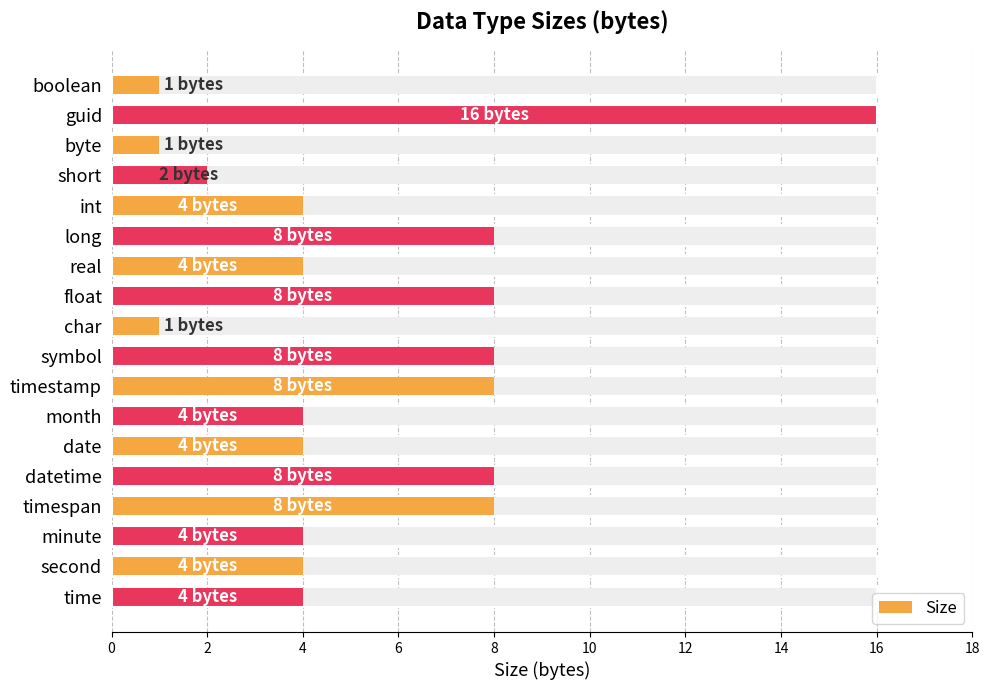

What is the difference between the second highest and second lowest values?

7